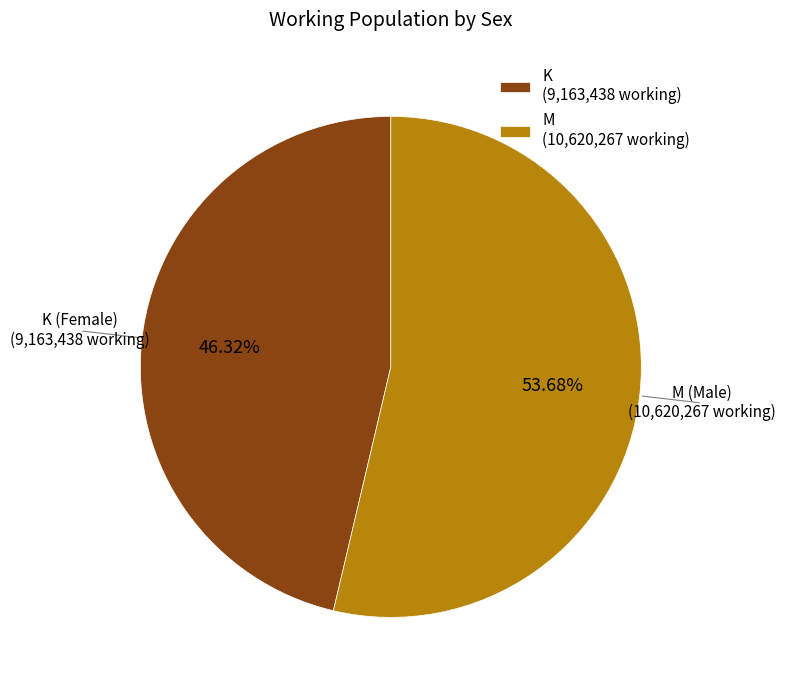

To the nearest percent, what is the average slice percentage?

50%